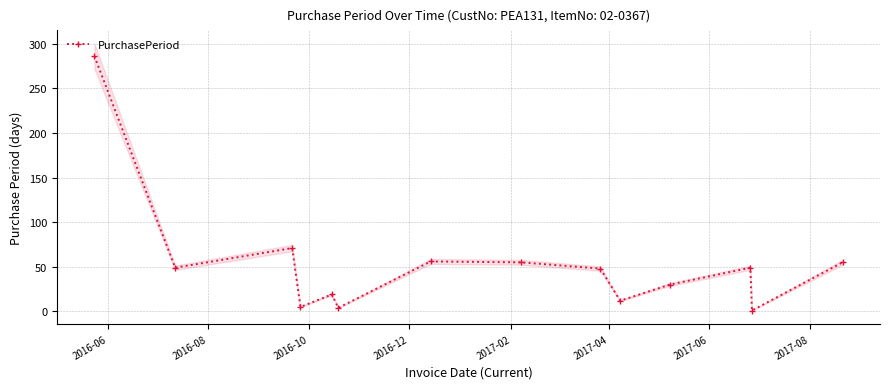

Does the chart have visible grid lines?

Yes